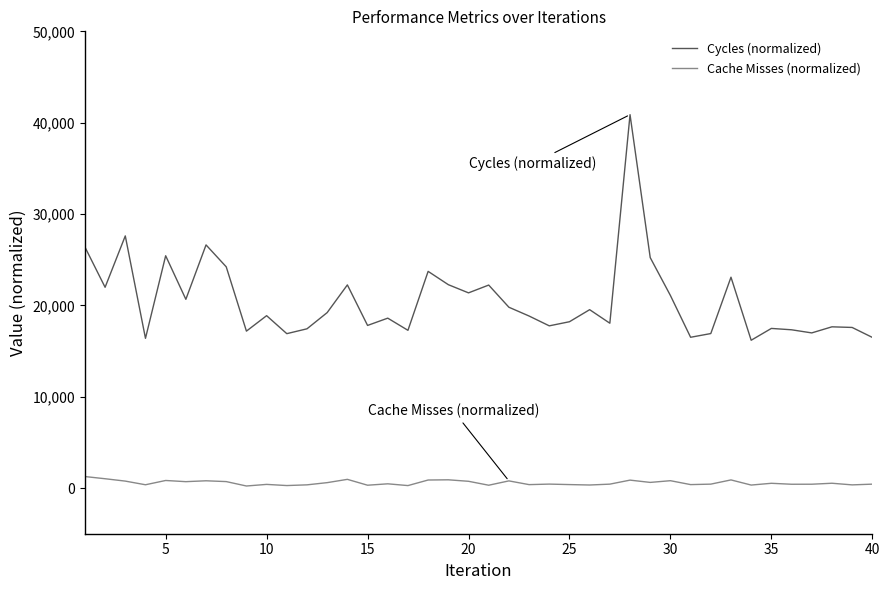

Which series has the largest total across all categories?

Cycles (normalized)